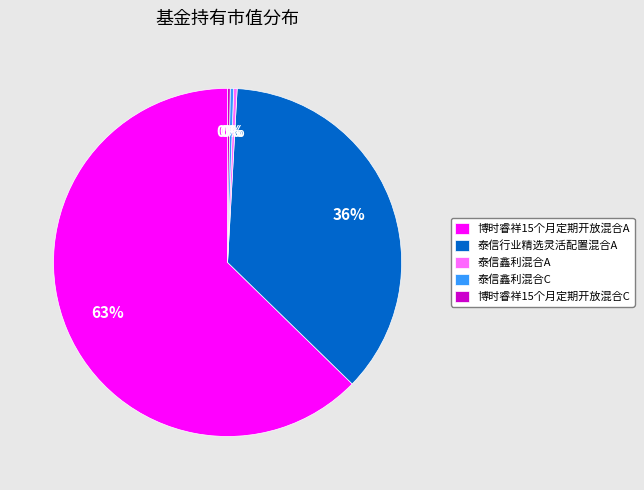

The 泰信行业精选灵活配置混合A slice represents 49% of the pie. True or false?

False